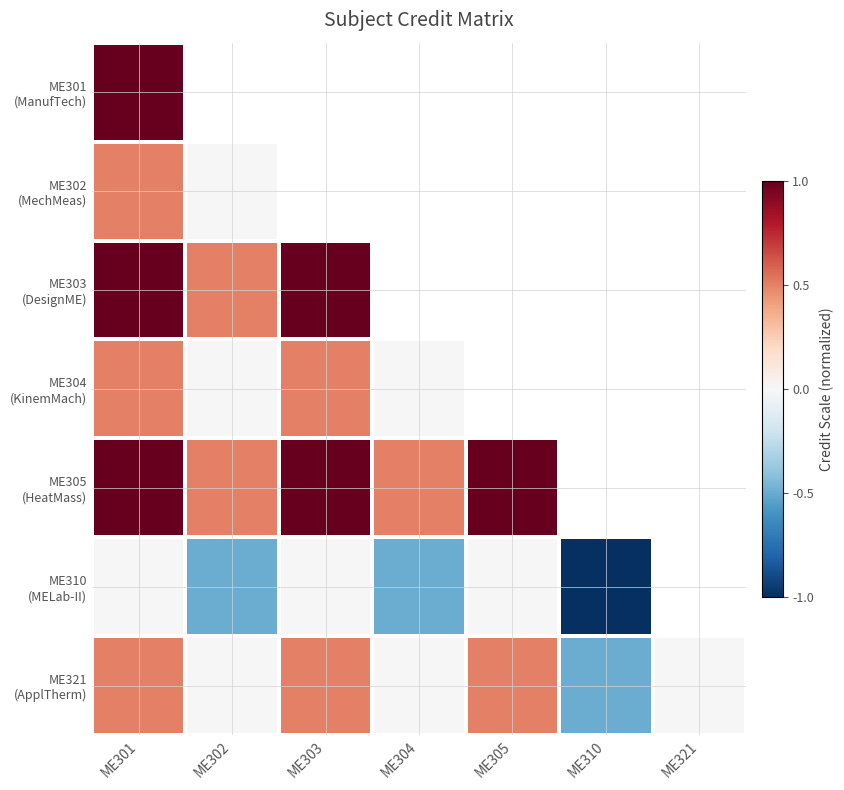

Which category has the highest value across all series?

ME301